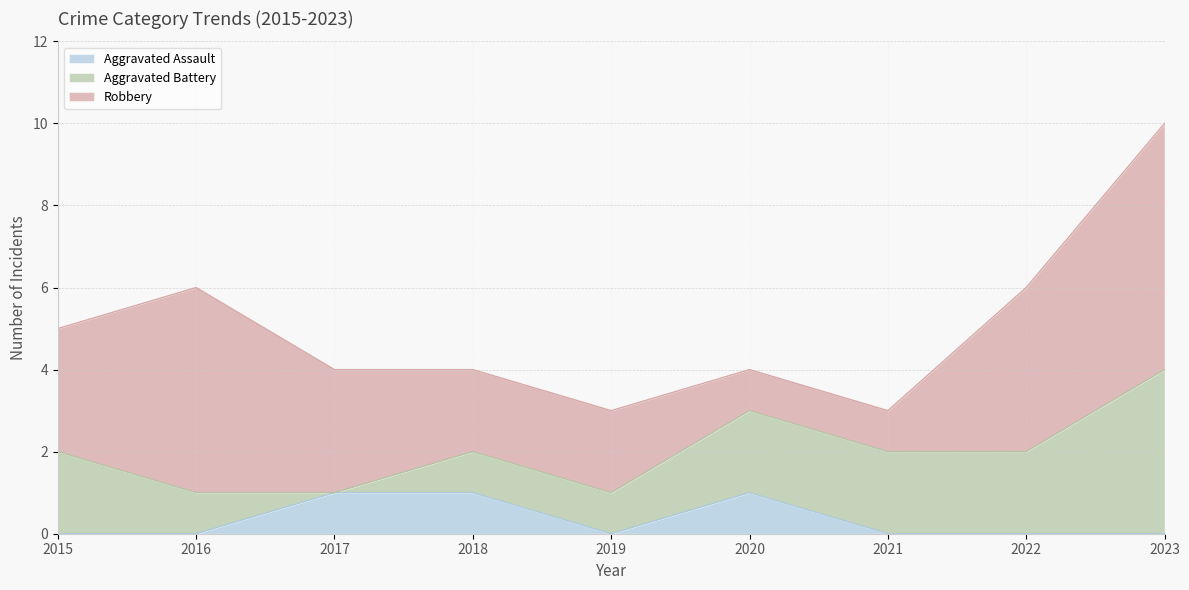

Count the Aggravated Battery values in the range 1 to 2.

7